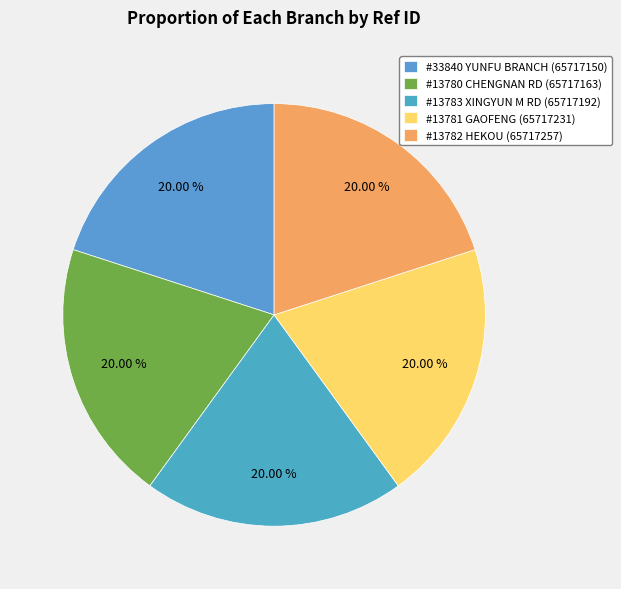

Does any single category account for the majority?

No